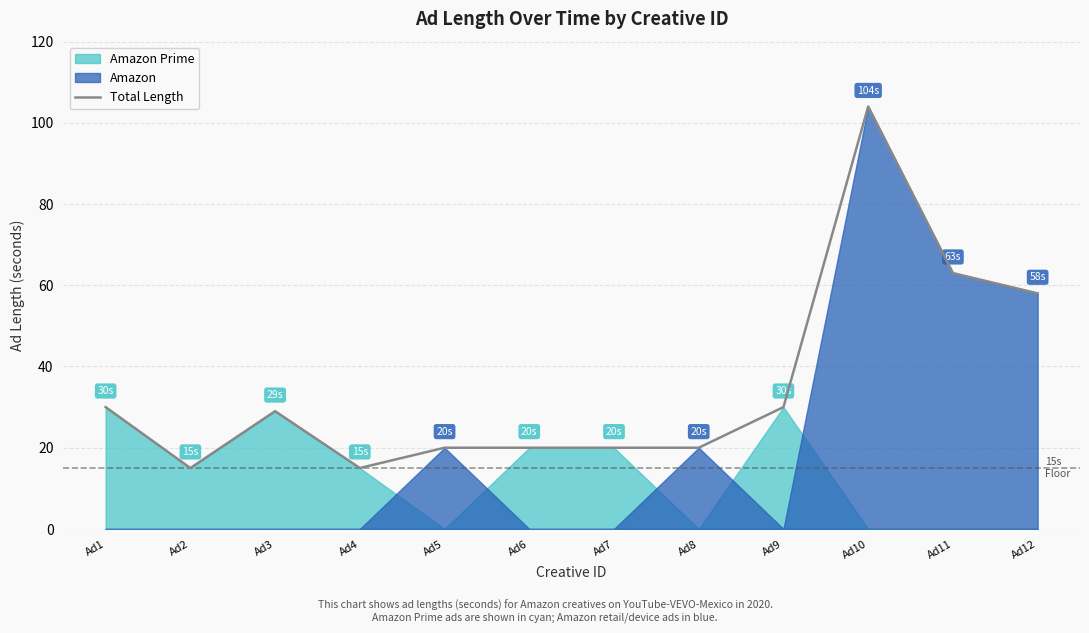

What is the change in value from Ad2 to Ad9?

+15